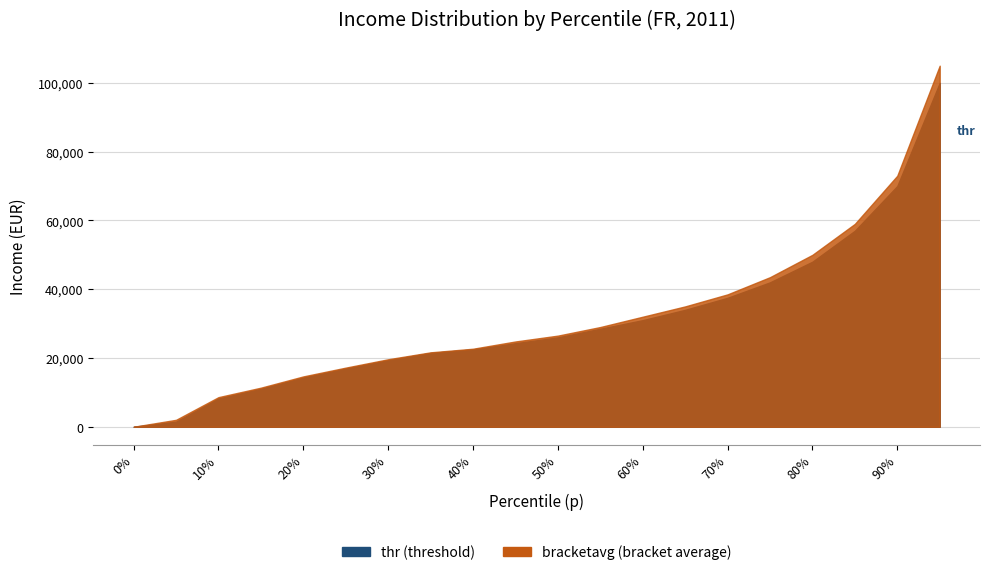

Rank the series at 0.5 from lowest to highest value.

thr, bracketavg